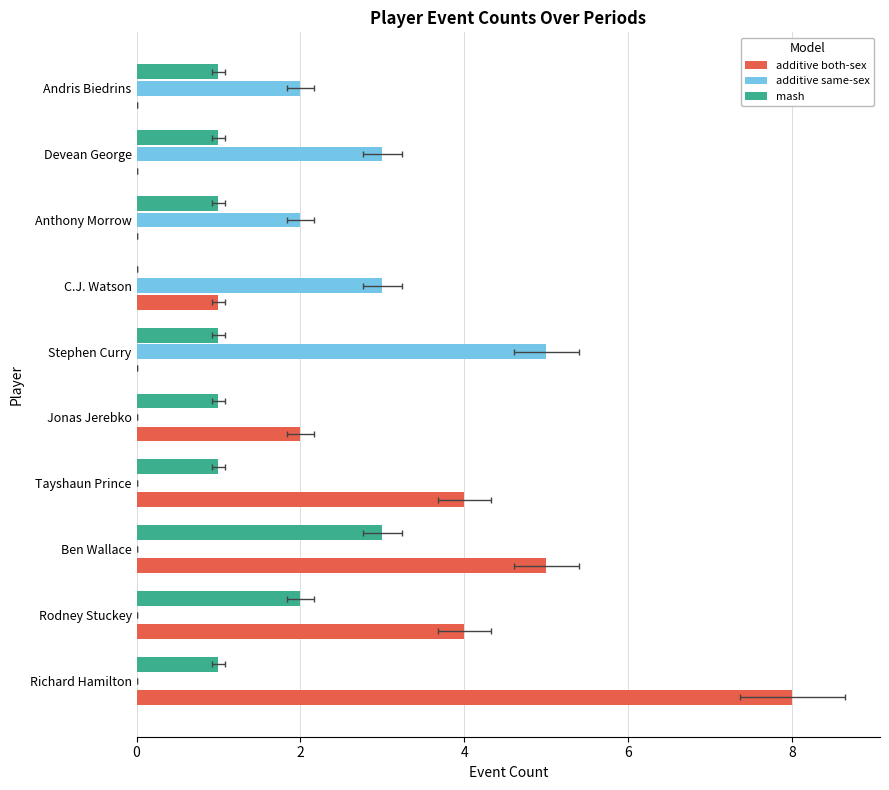

What is the value of the additive both-sex bar at the 3rd from the left?

5